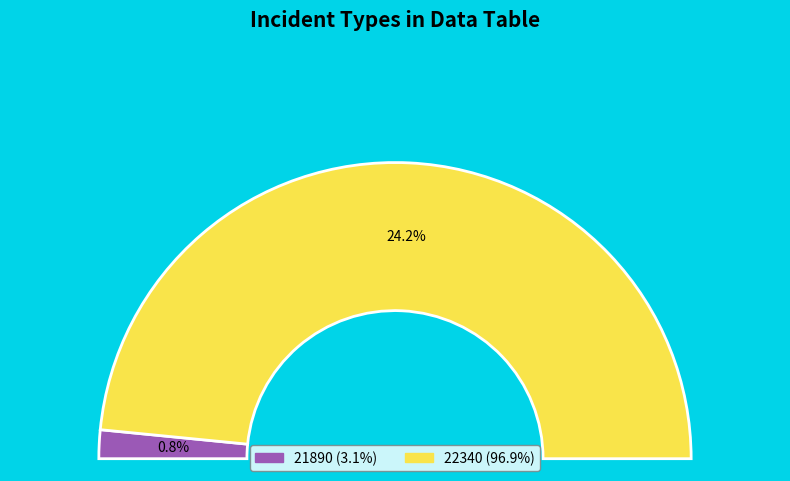

Does any single category account for the majority?

Yes